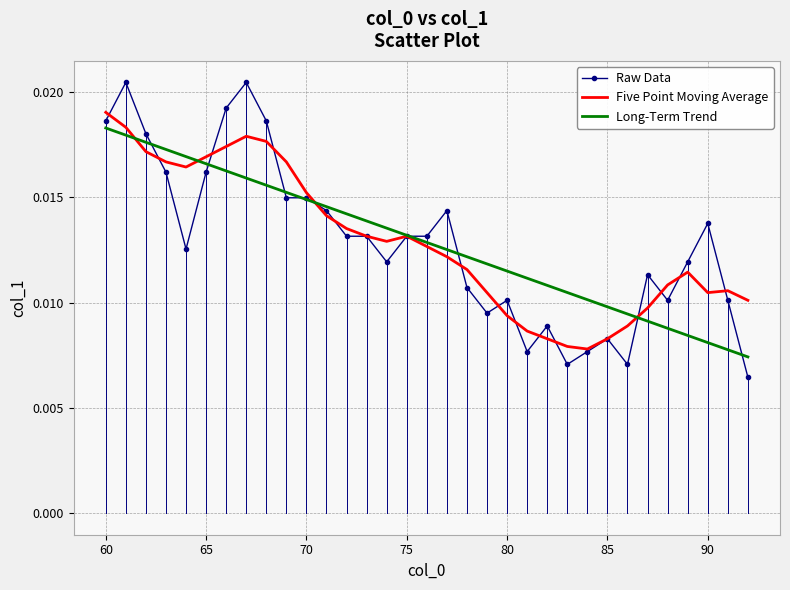

Which series has the widest spread of values?

Raw Data